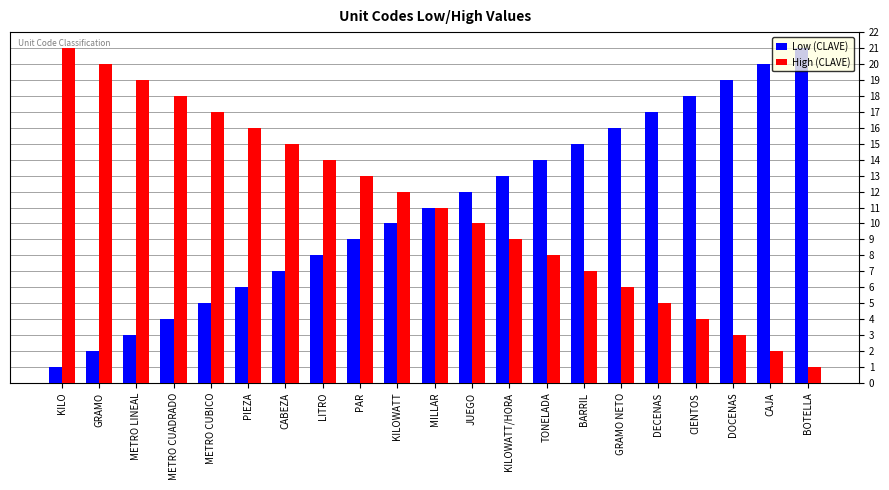

What is the maximum value for High (CLAVE)?

21